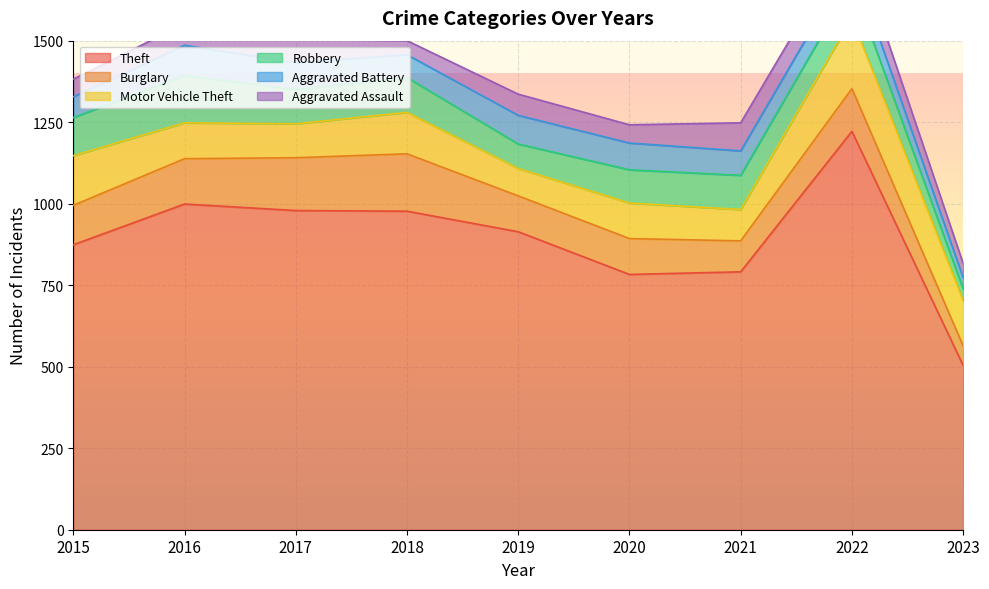

Reading left to right, list all the values displayed in this chart.

Theft: 2015=874	2016=999	2017=979	2018=977	2019=914	2020=783	2021=791	2022=1222	2023=504
Burglary: 2015=121	2016=139	2017=162	2018=176	2019=110	2020=110	2021=95	2022=131	2023=60
Motor Vehicle Theft: 2015=152	2016=110	2017=104	2018=127	2019=84	2020=109	2021=96	2022=216	2023=139
Robbery: 2015=117	2016=145	2017=105	2018=107	2019=75	2020=102	2021=105	2022=107	2023=36
Aggravated Battery: 2015=64	2016=93	2017=83	2018=70	2019=88	2020=82	2021=75	2022=71	2023=34
Aggravated Assault: 2015=54	2016=66	2017=72	2018=43	2019=65	2020=56	2021=86	2022=77	2023=44